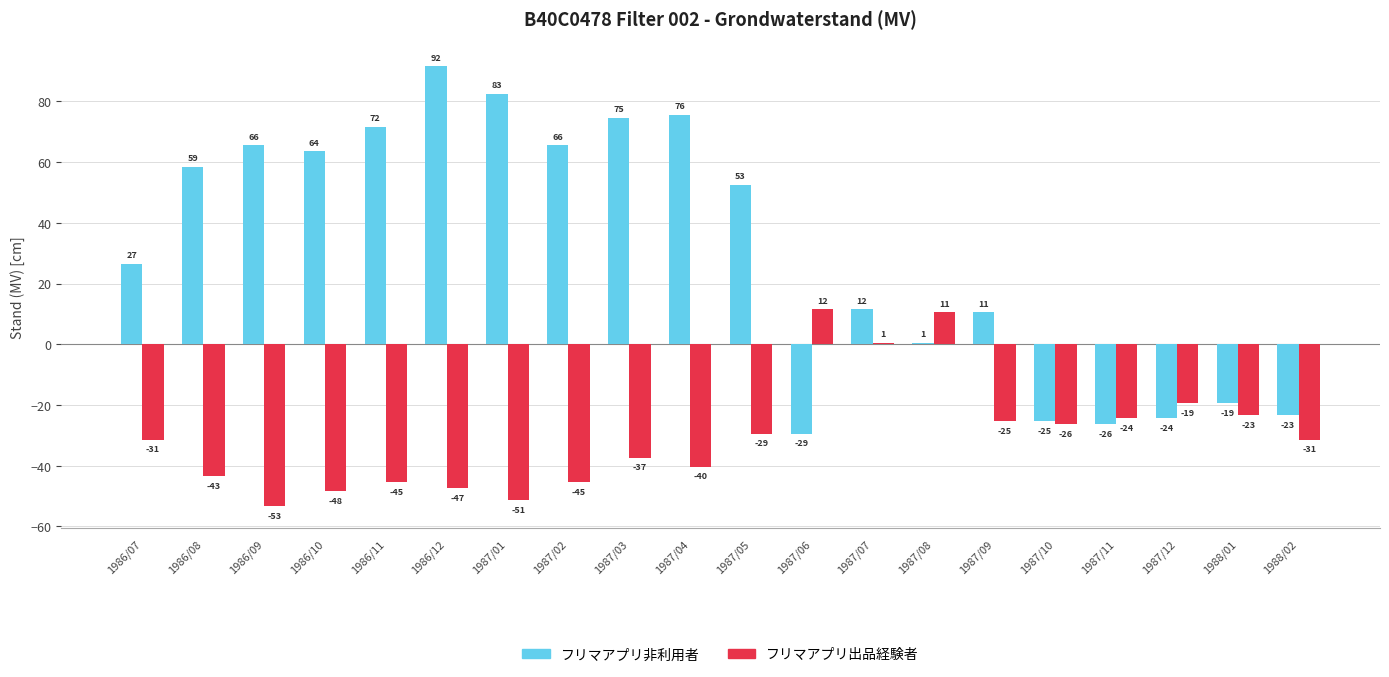

Where is フリマアプリ出品経験者 nearest to the value -20?

1987/12